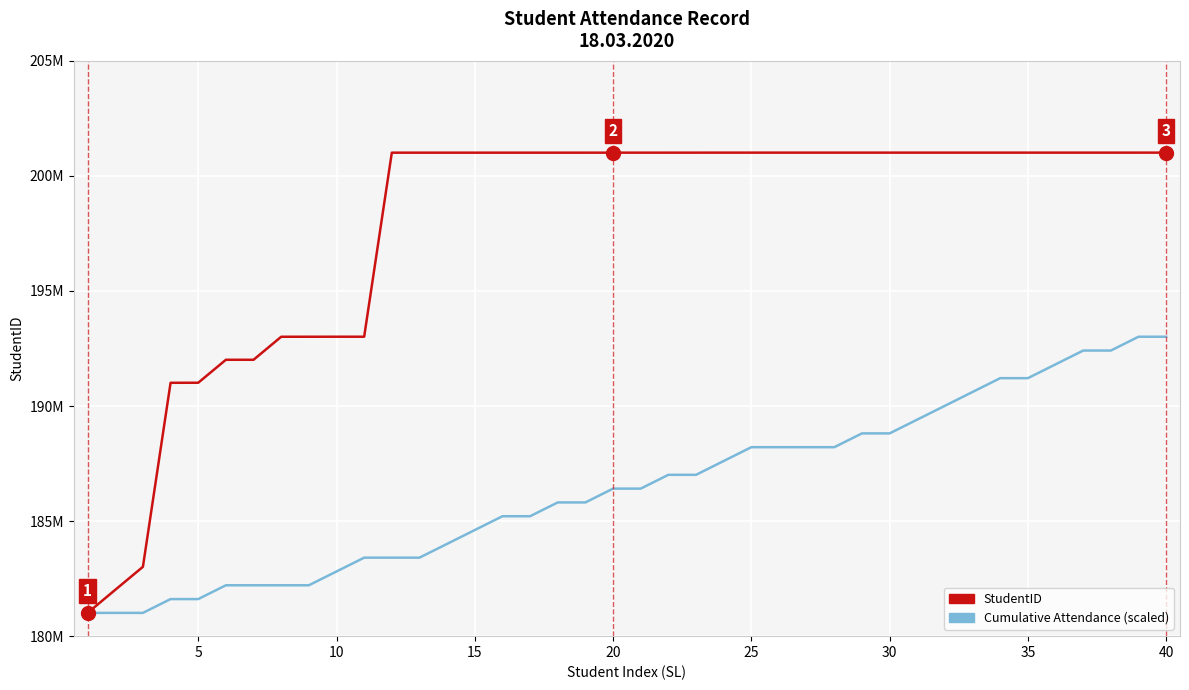

What is the highest value of the StudentID series?

201013100.0